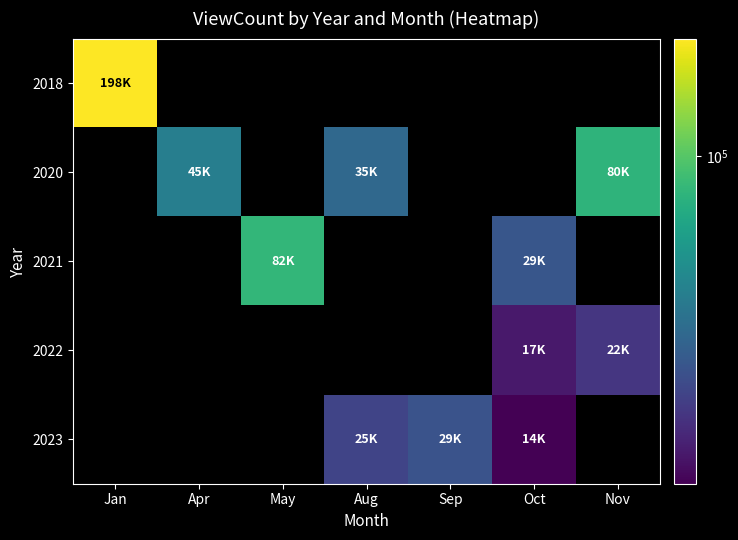

What is the total value across all series at Sep?

29086